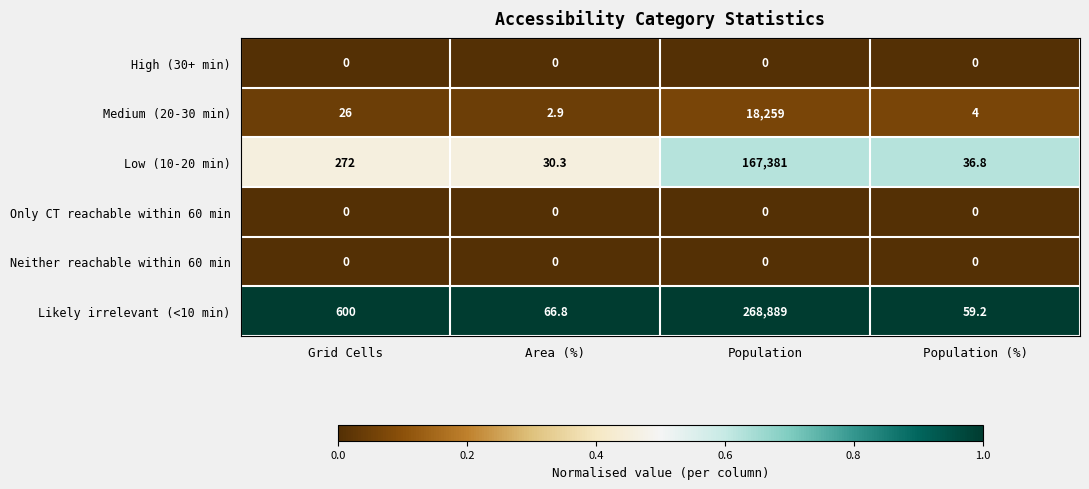

Is it true that Medium (20-30 min) equals 5.0 at Area (%)?

False